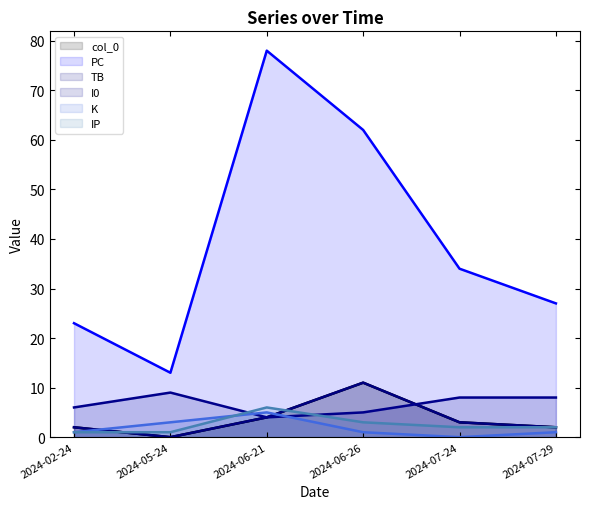

Which category has the lowest value in the K series?

2024-07-24